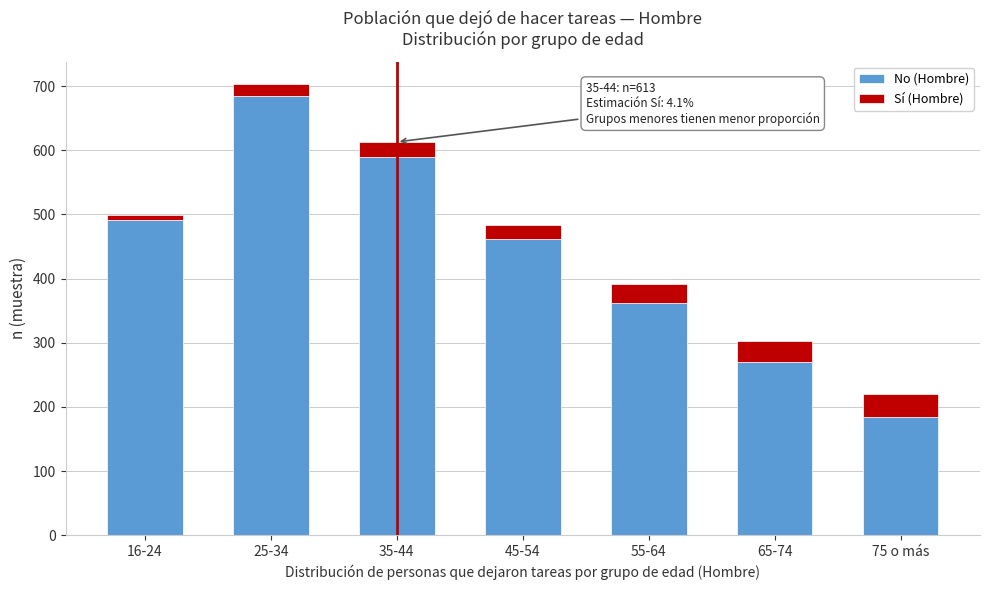

Reading right to left, what are the values for No (Hombre)?

75 o más=185	65-74=270	55-64=362	45-54=462	35-44=590	25-34=685	16-24=492